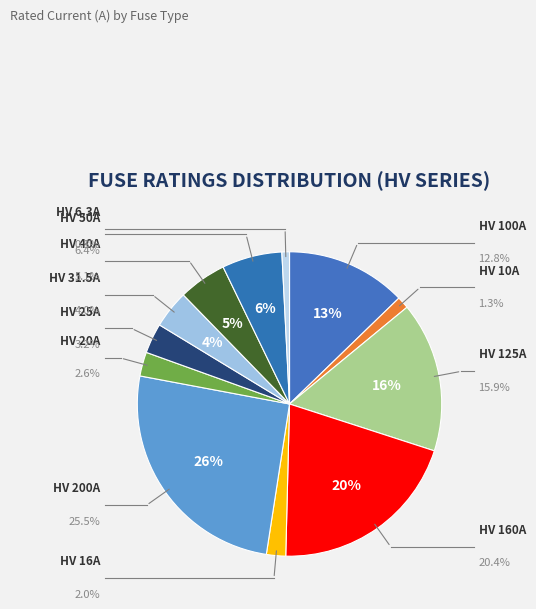

To the nearest percent, what portion does HV 16A represent?

2%